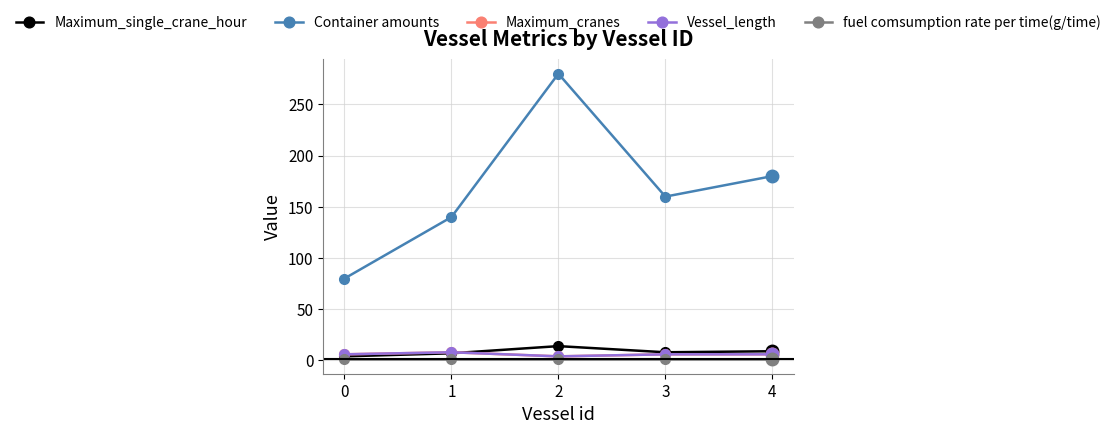

Is this an area chart (filled region under the line)?

No